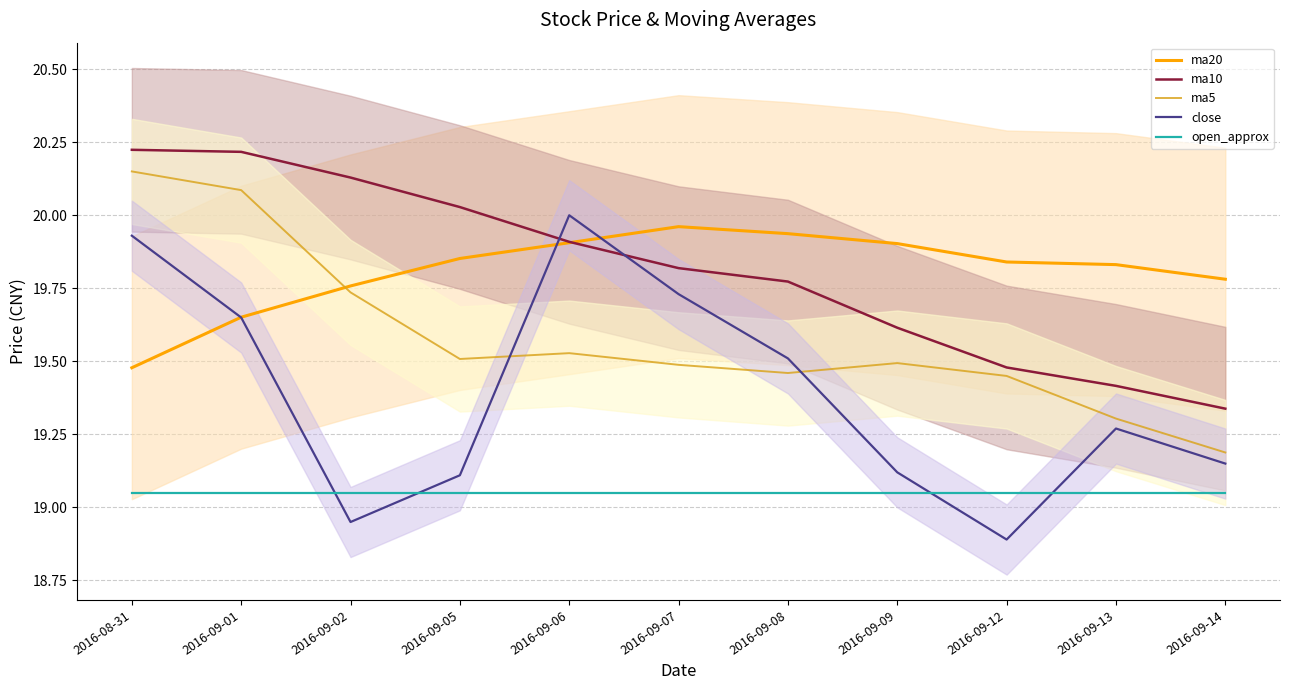

What is the label of the 4th point from the left?

2016-09-05